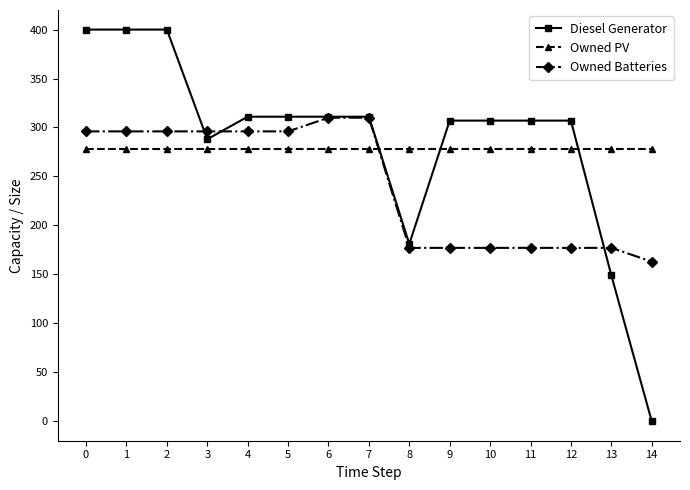

Between 11 and 14, which series saw the biggest shift?

Diesel Generator